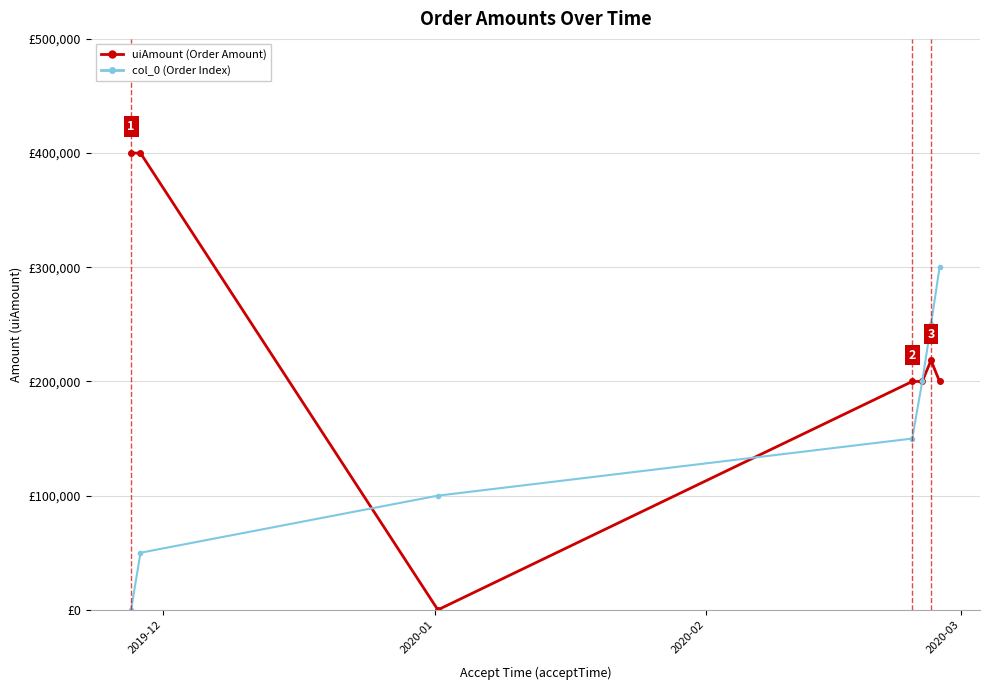

How many col_0 (Order Index) values are between 50000 and 250000?

5